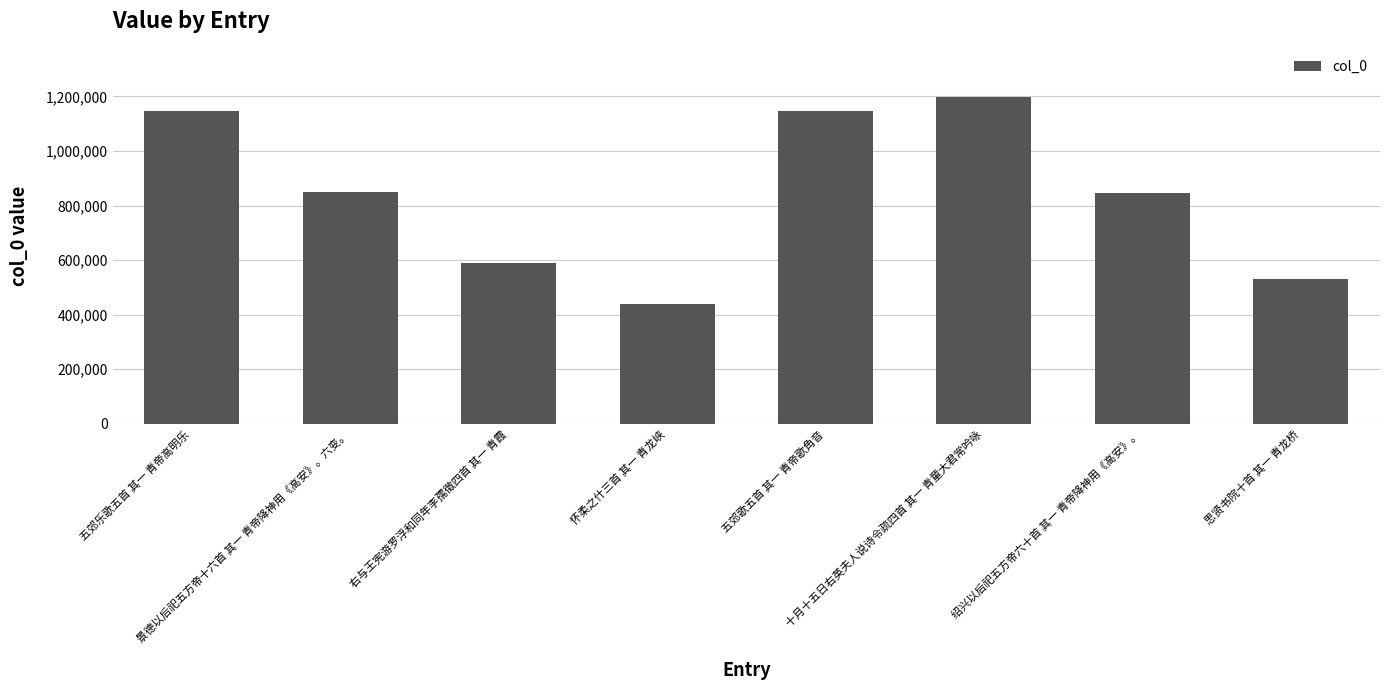

The value at 五郊歌五首 其一 青帝歌角音 is 1145723. True or false?

True